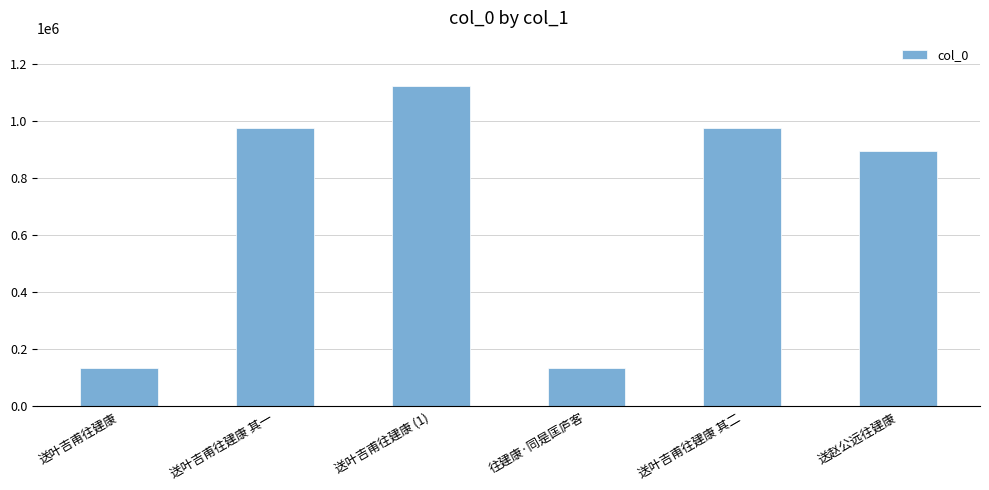

What is the difference between the maximum and second lowest values?

991725